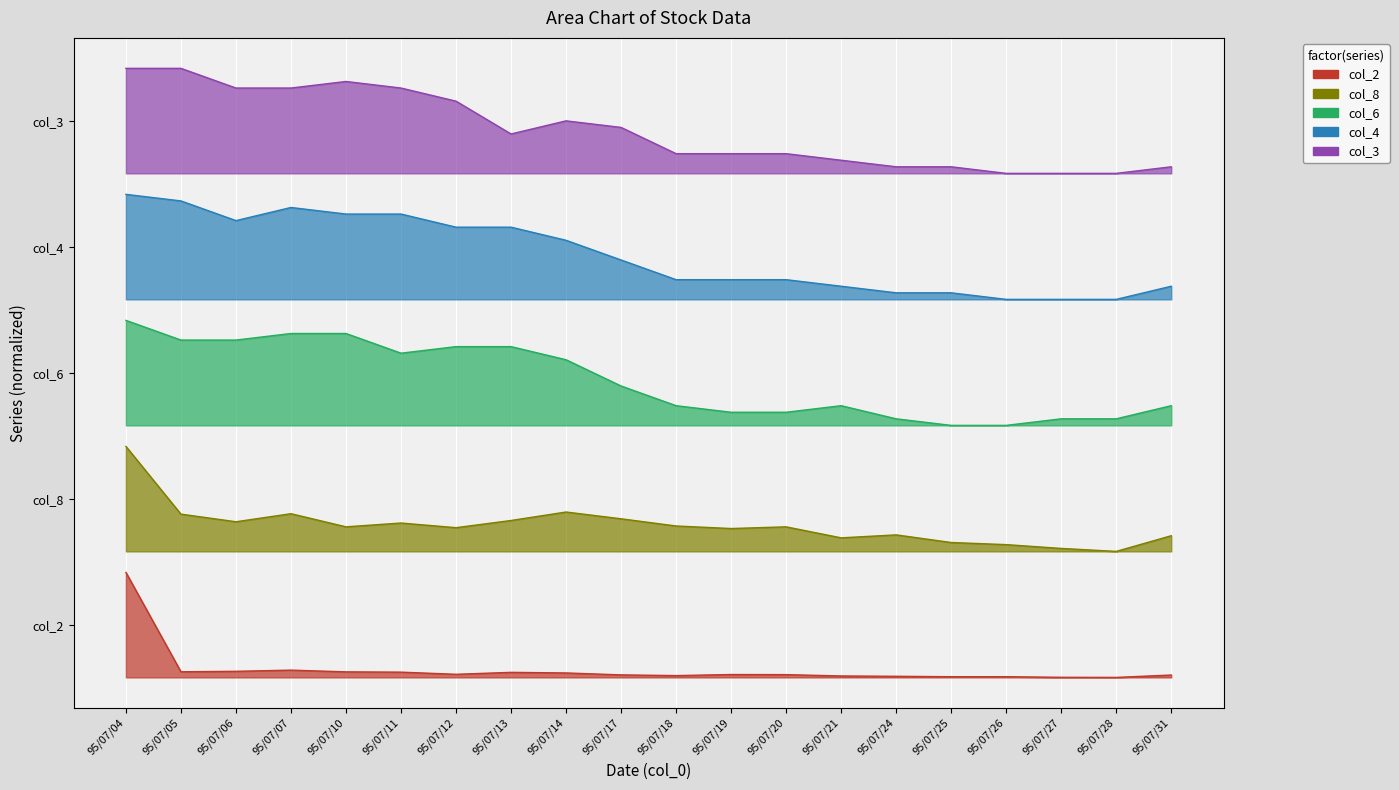

Where is the first local minimum for col_8?

95/07/06